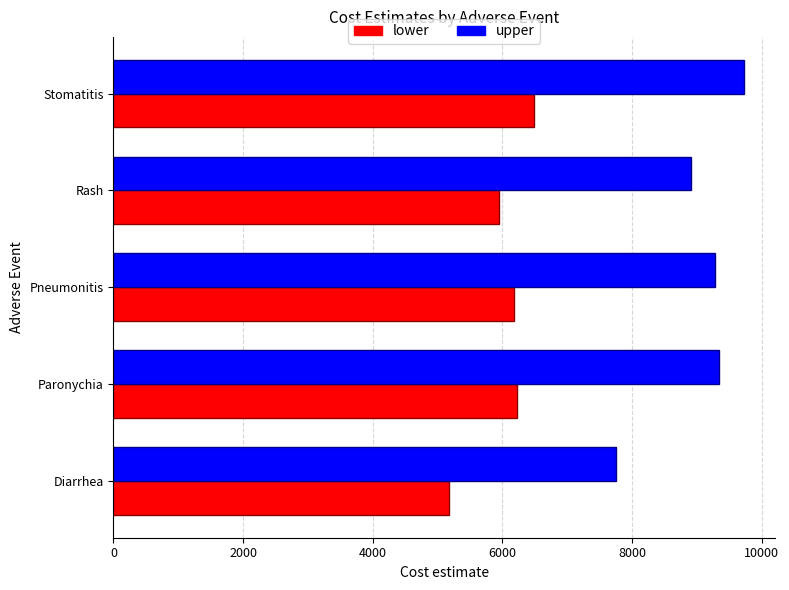

What is the spread (max minus min) of values at Pneumonitis?

3091.2